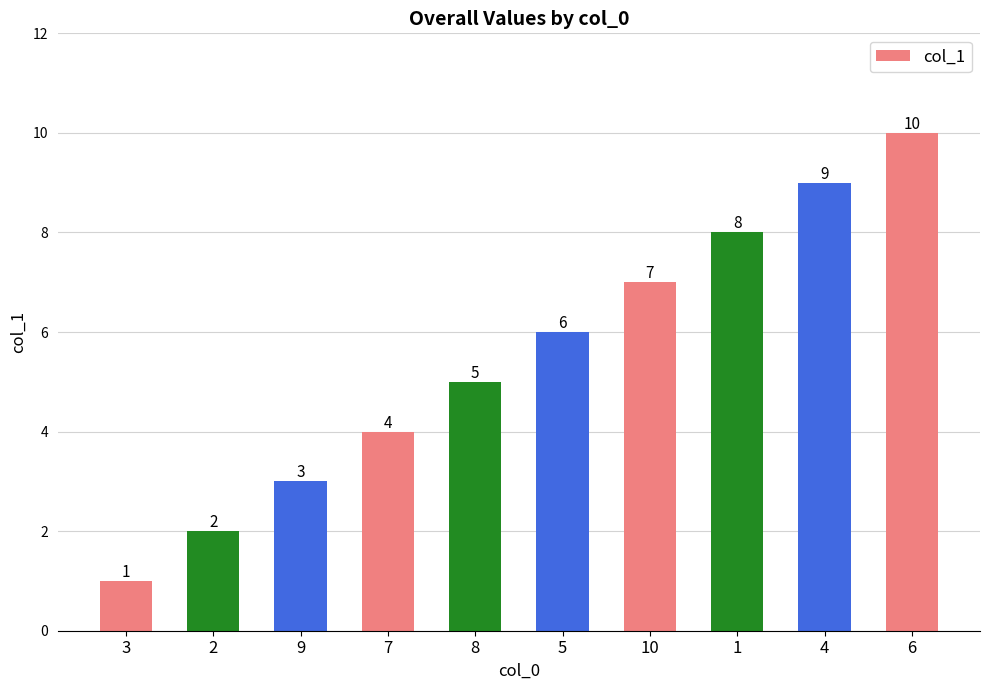

Approximately how many times larger is the value at 9 compared to 1?

0.4